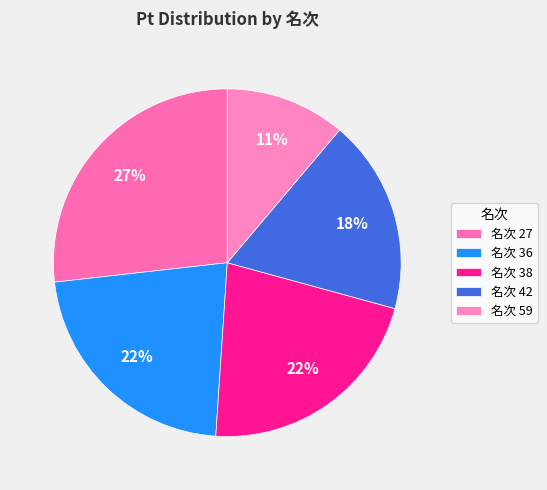

How many segments does this pie chart have?

5